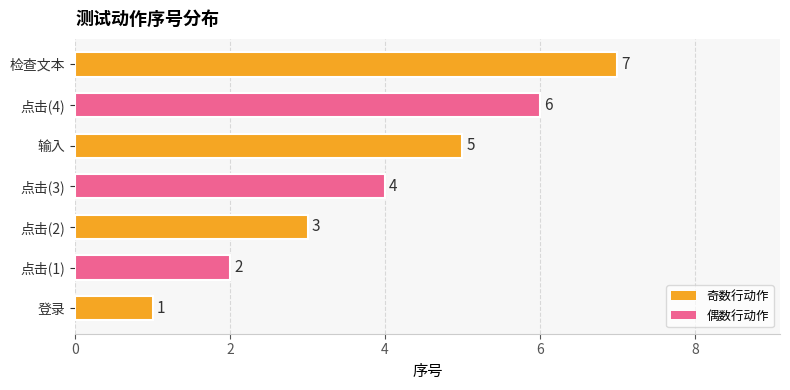

Rank the categories by value from highest to lowest.

检查文本, 点击(4), 输入, 点击(3), 点击(2), 点击(1), 登录